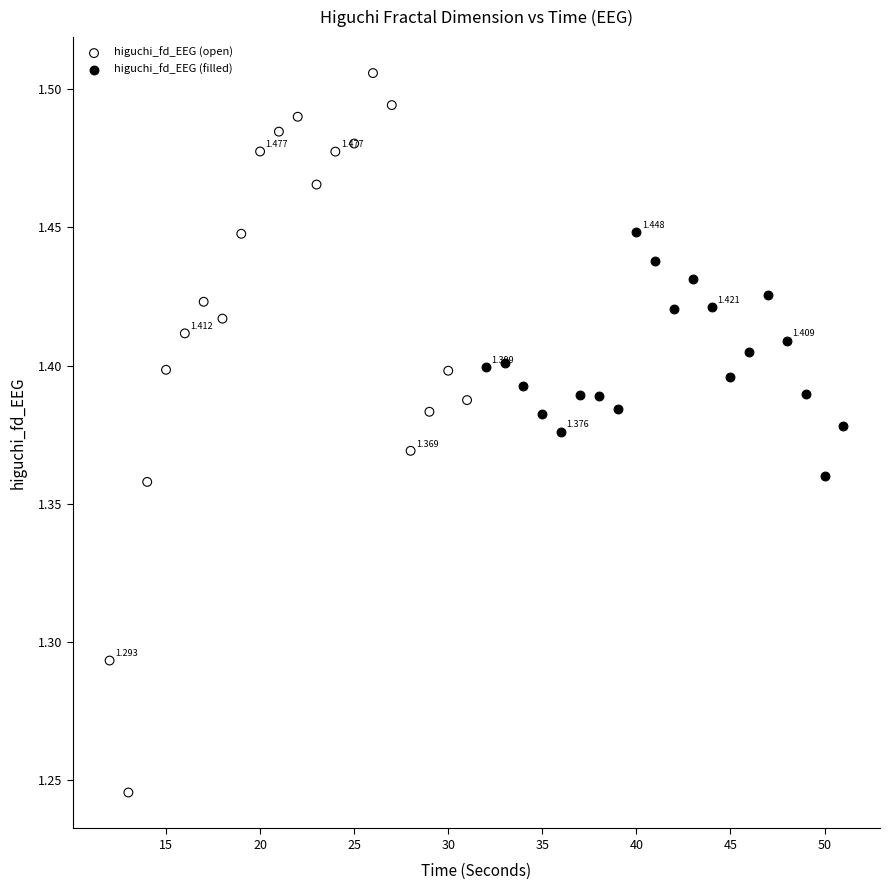

Which series contains the highest Y value?

higuchi_fd_EEG (open)